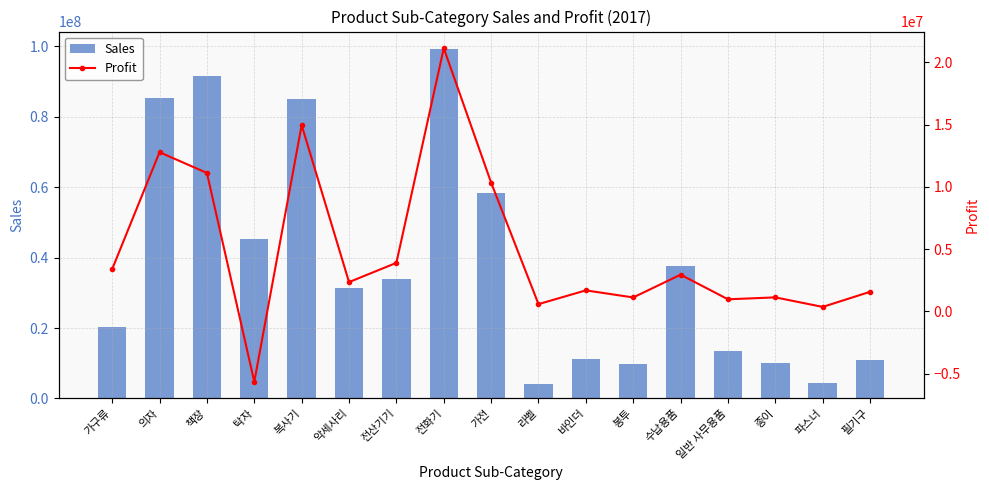

Count the number of categories in the chart.

17